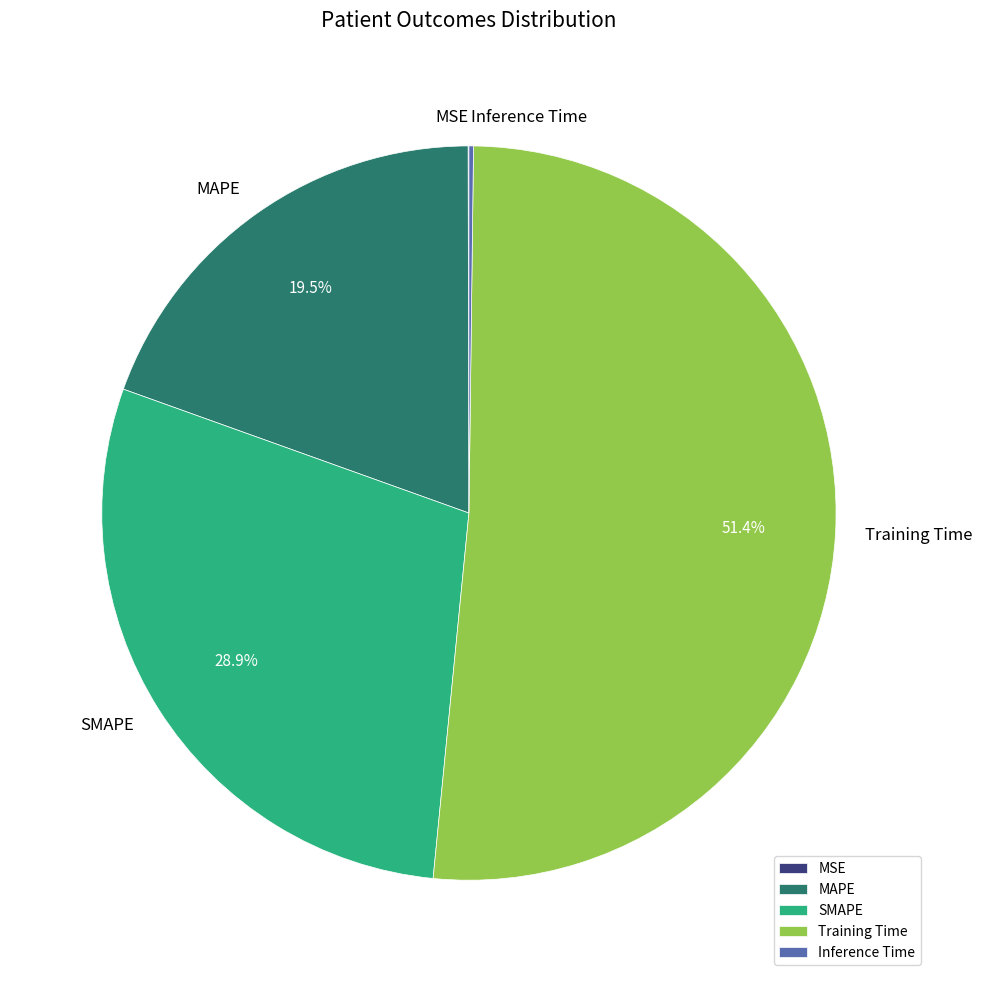

Between MAPE and Training Time, which is larger?

Training Time